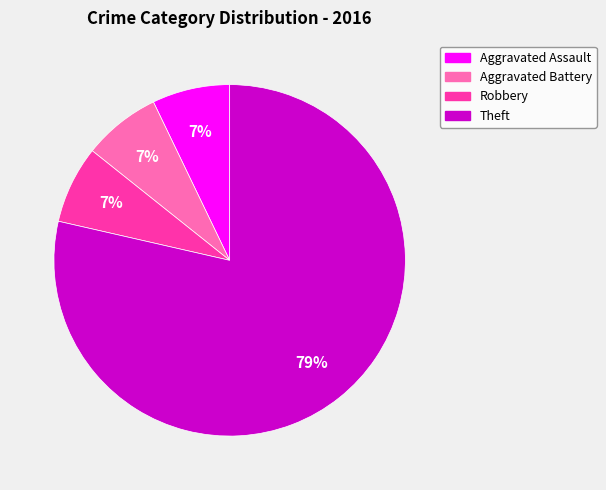

Is there any slice that represents more than half of the pie?

Yes